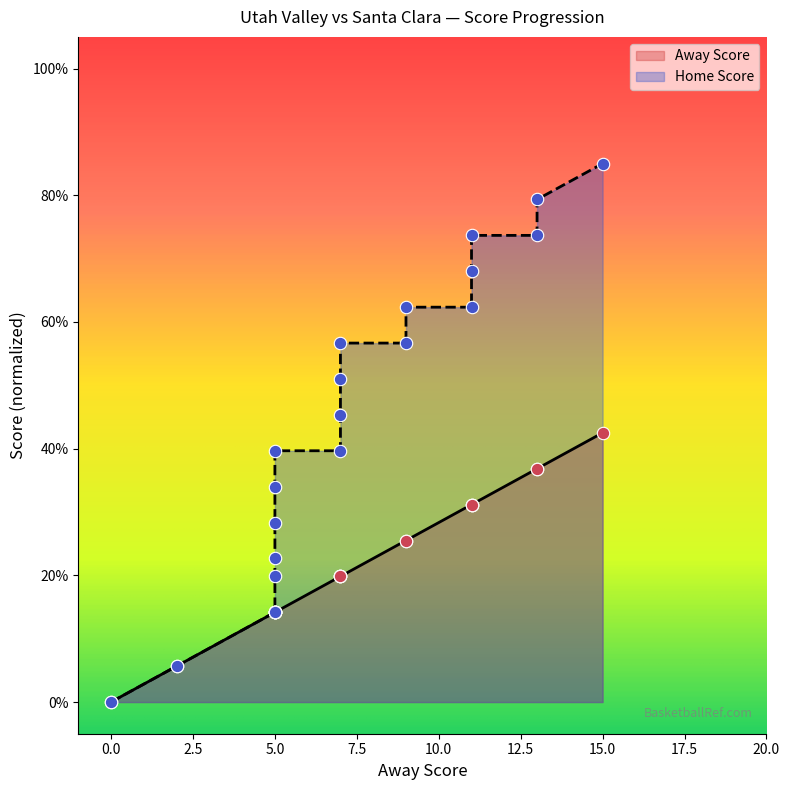

Which series has the largest total across all categories?

Home Score